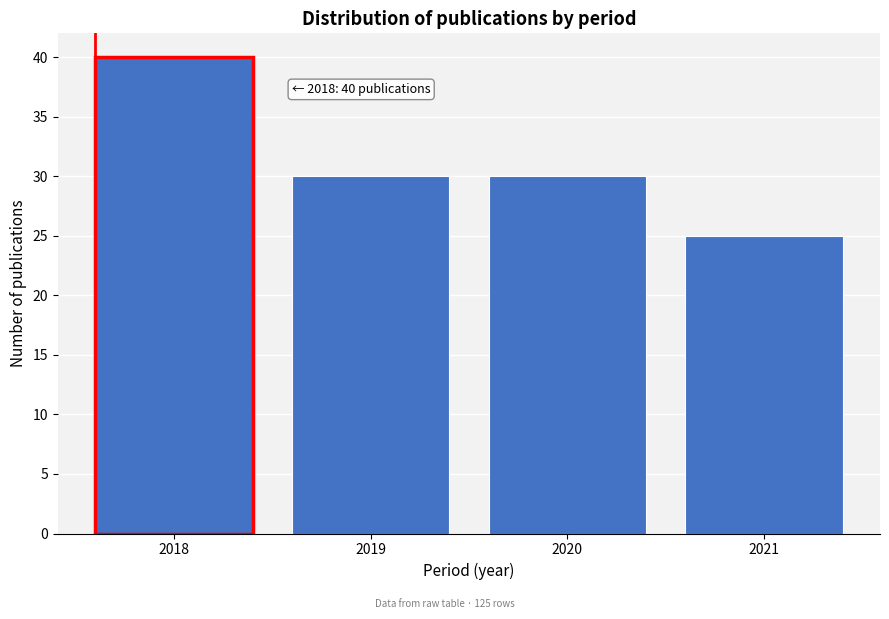

Reading left to right, transcribe all the data shown in this chart.

2018=40	2019=30	2020=30	2021=25